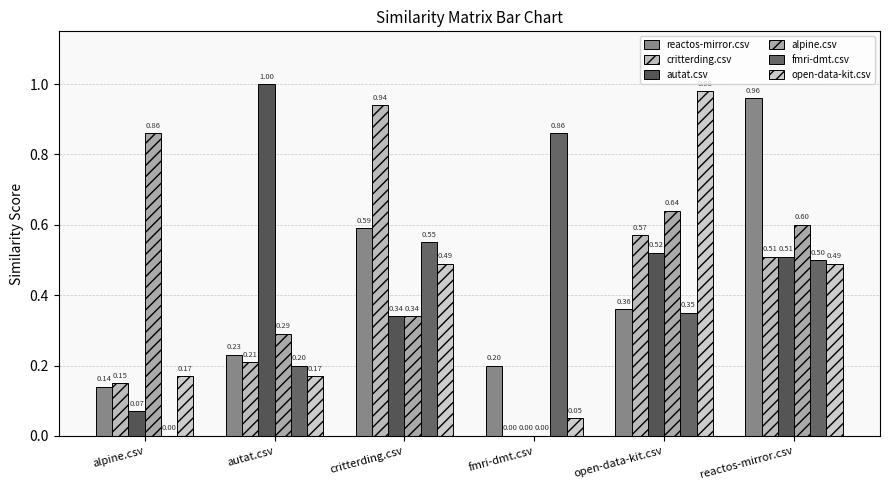

What is the difference between the highest and lowest values at autat.csv?

0.8